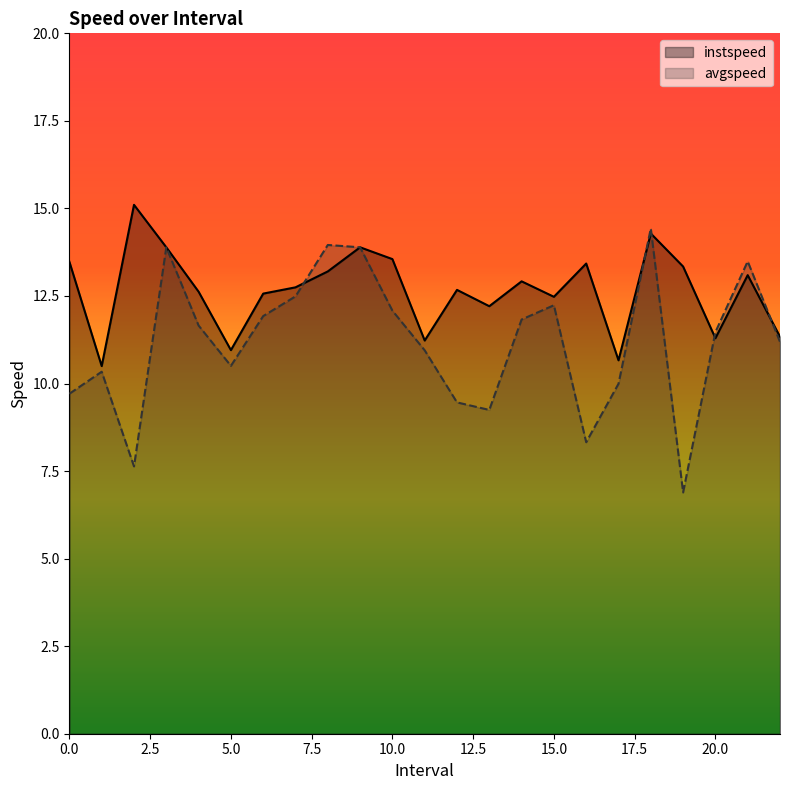

What is the total value across all series at 21.0?

26.6